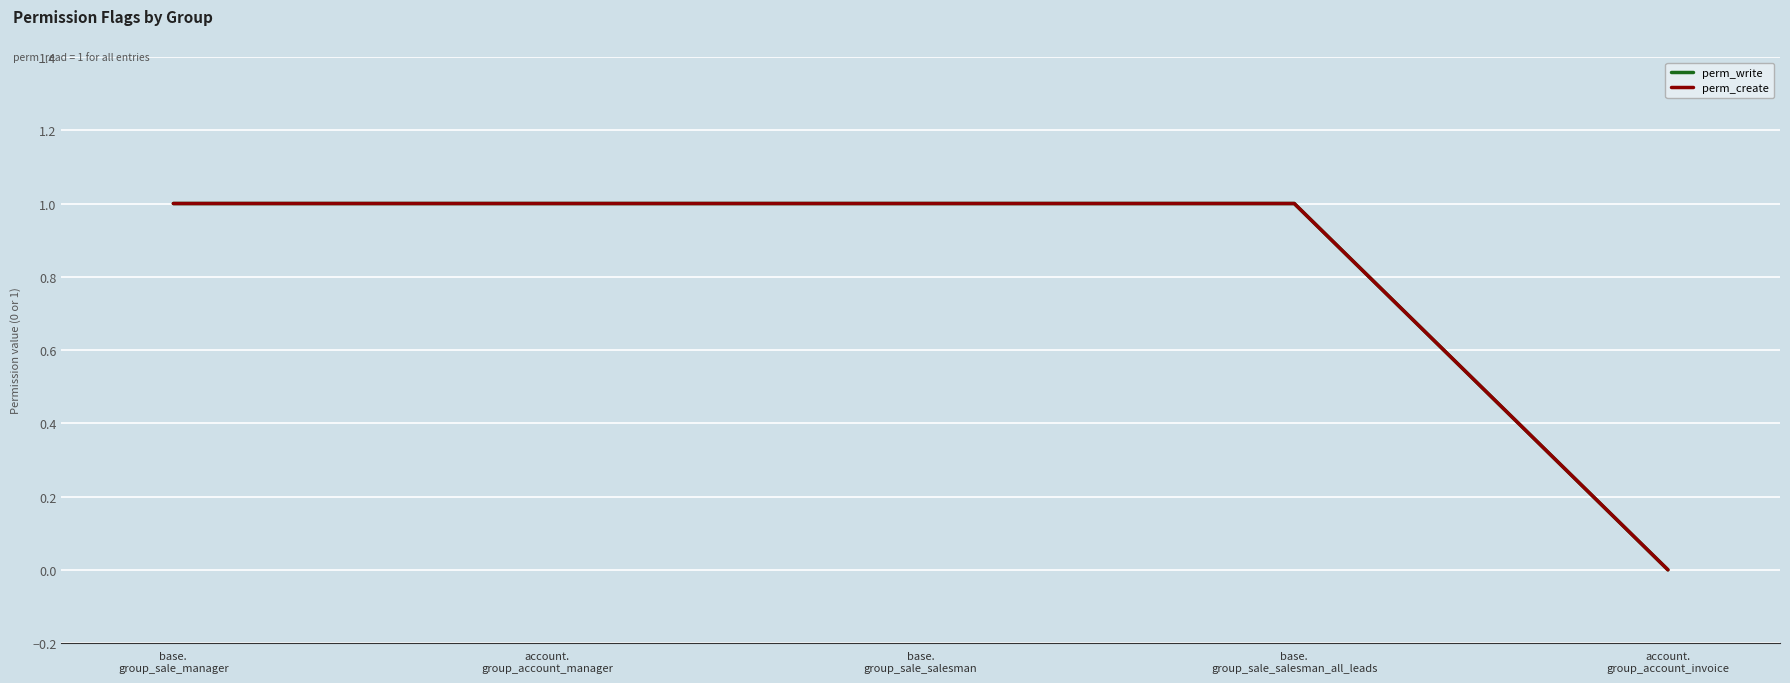

Rank the categories by perm_create value from lowest to highest.

account.
group_account_invoice, base.
group_sale_manager, account.
group_account_manager, base.
group_sale_salesman, base.
group_sale_salesman_all_leads